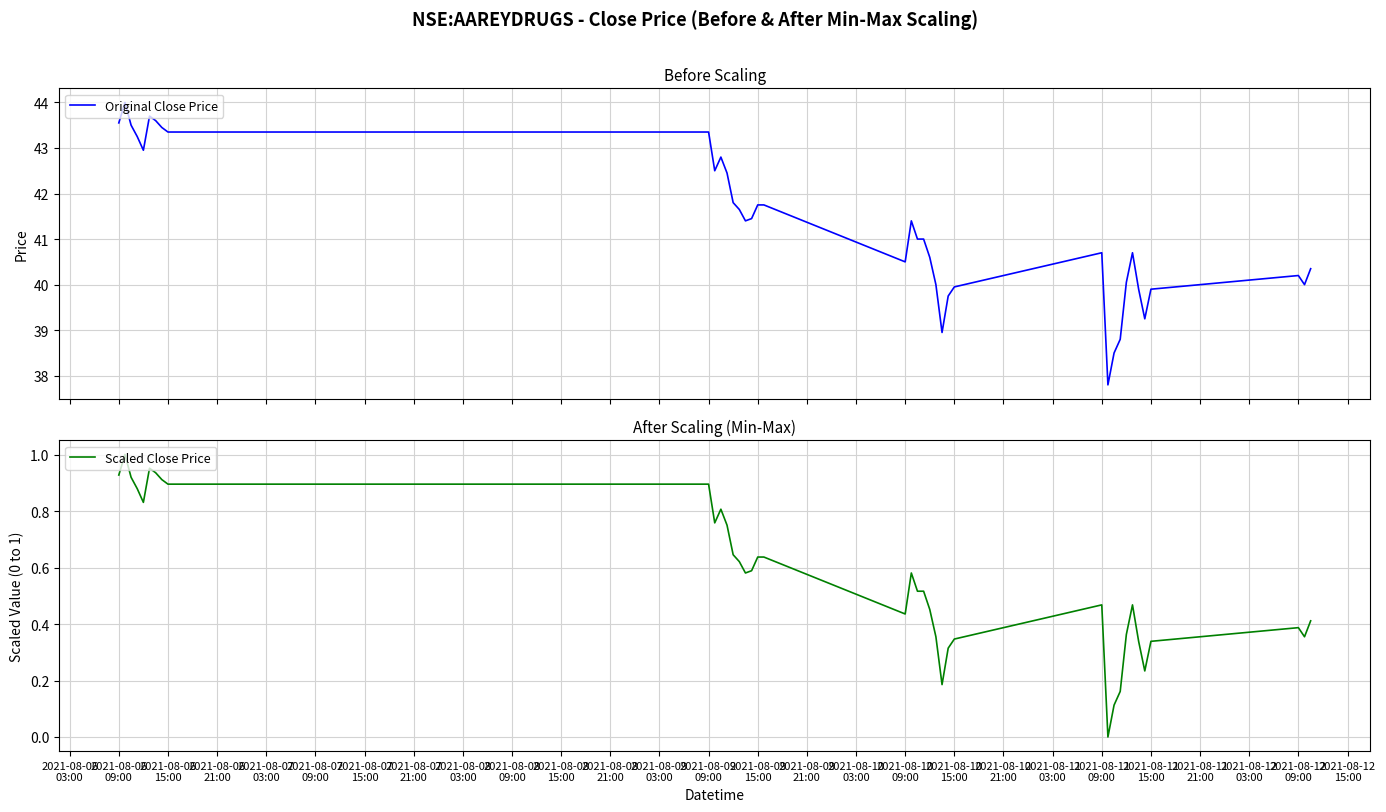

How many values in the Original Close Price series are below 41?

18